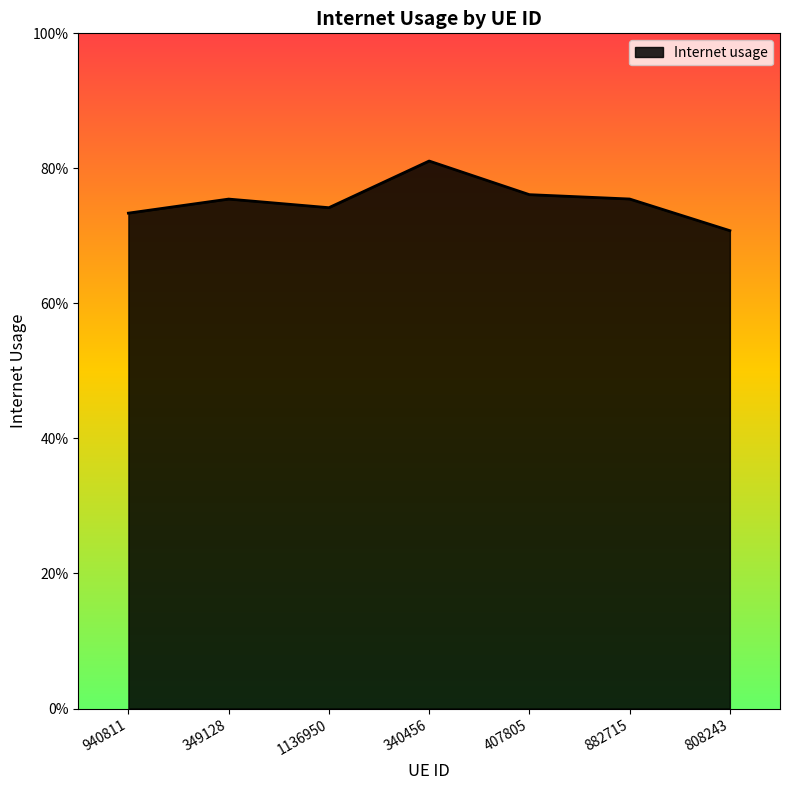

Does the chart have visible grid lines?

No